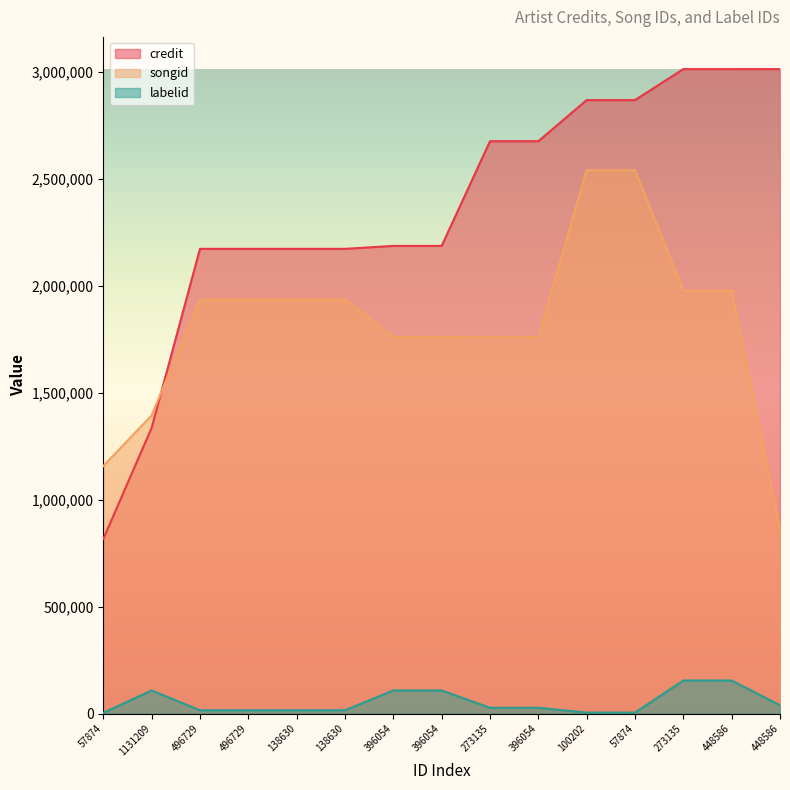

What are all the series names shown in the legend?

credit, songid, labelid